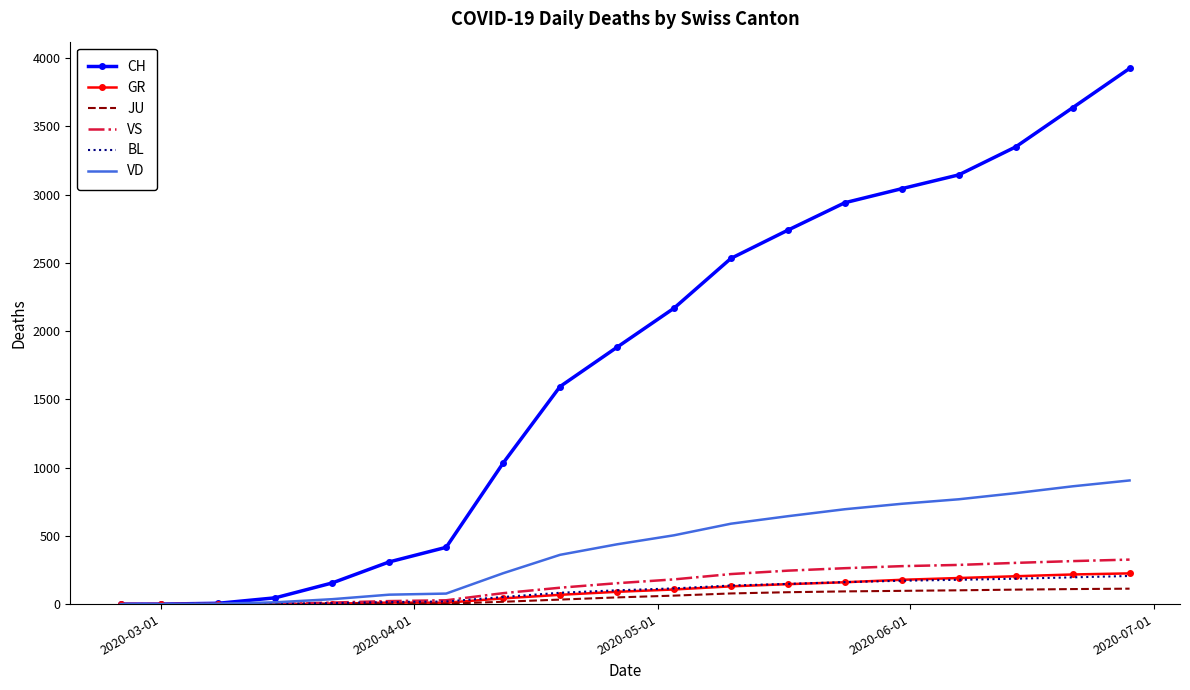

Which series has the widest spread of values?

CH